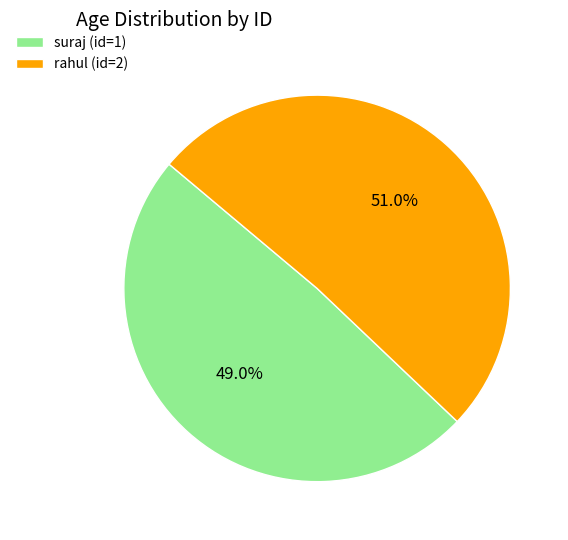

Combined, do suraj (id=1) and rahul (id=2) account for over 50%?

Yes